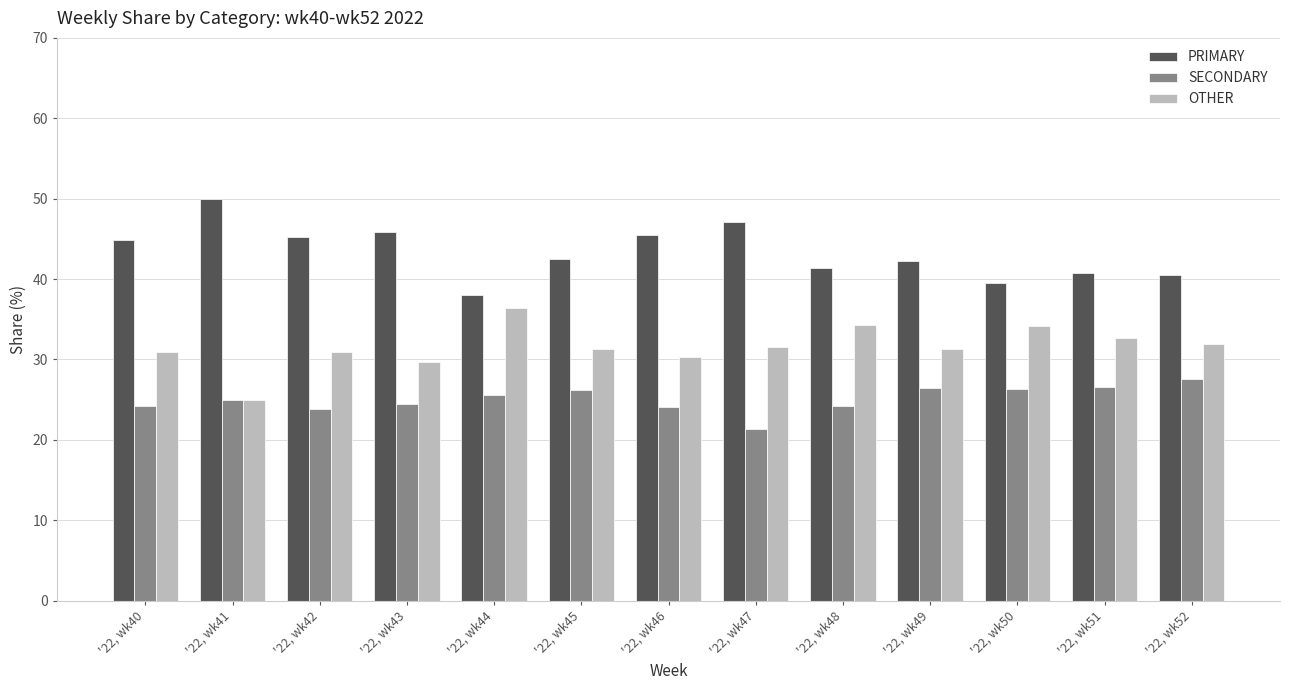

Rank the series at '22, wk48 from lowest to highest value.

SECONDARY, OTHER, PRIMARY